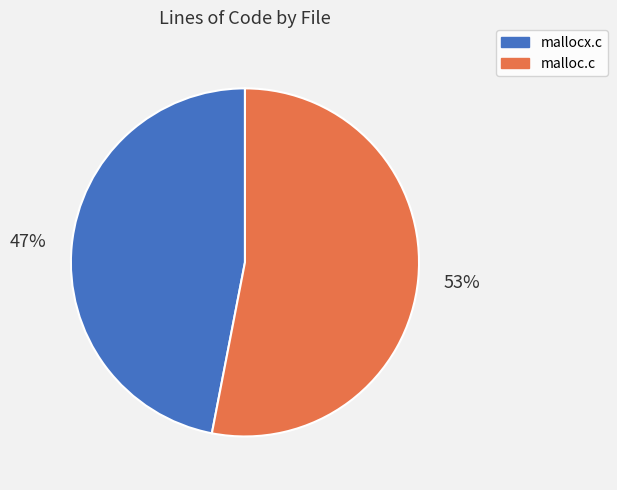

What percentage is the malloc.c slice, to the nearest percent?

53%